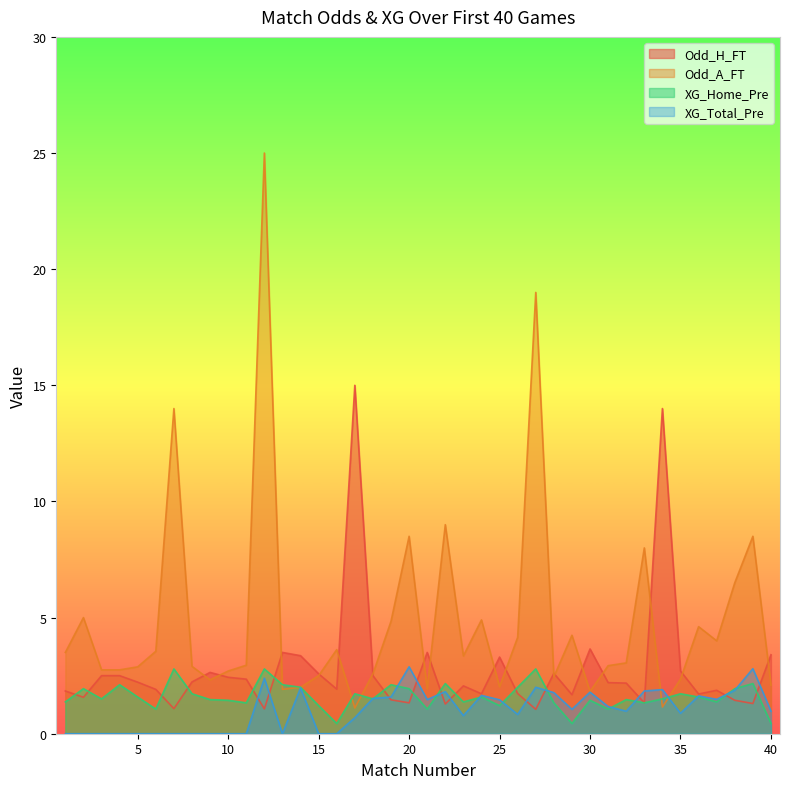

Which label corresponds to the smallest value in the chart?

1